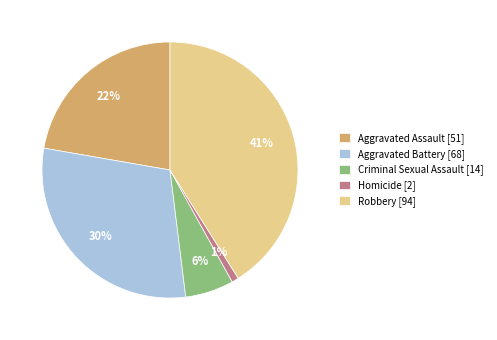

Combined, do Robbery [94] and Aggravated Battery [68] account for over 50%?

Yes